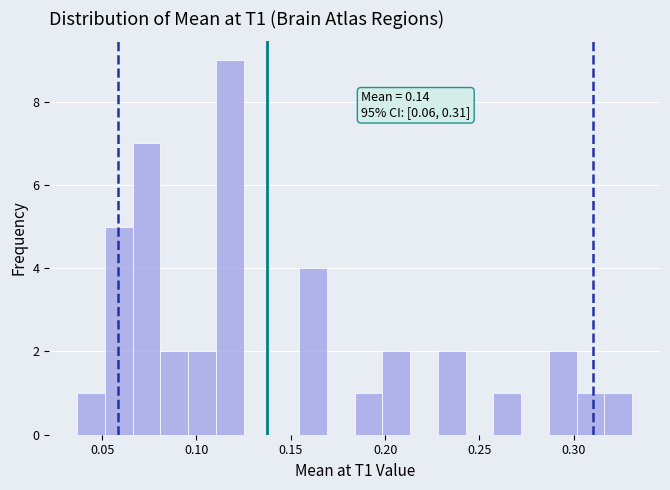

Read against the x-axis, roughly where is the centre of the tallest bar?

0.120